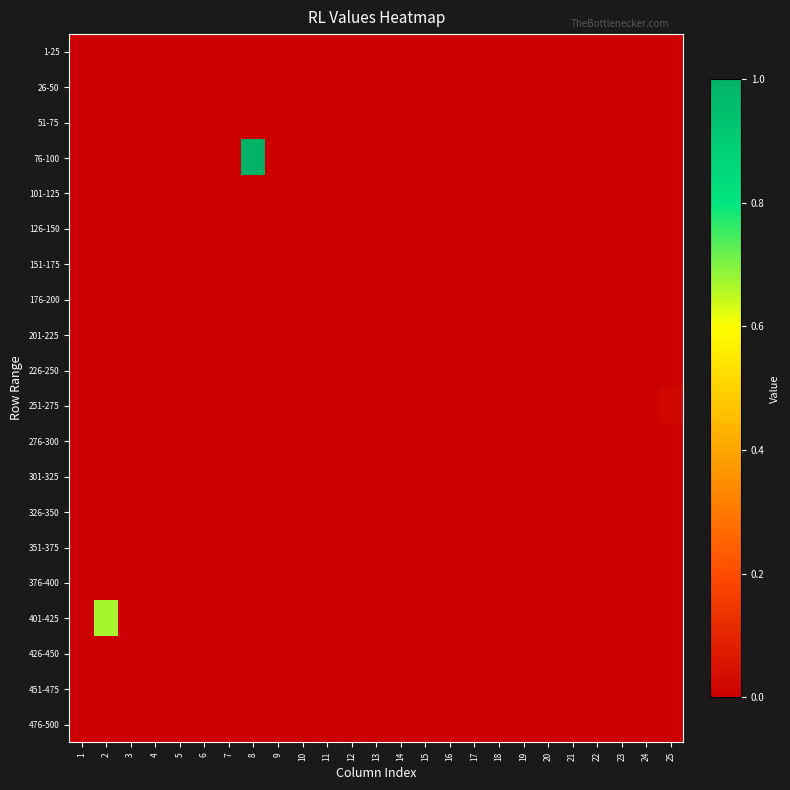

Reading left to right, transcribe all the data shown in this chart.

1-25: 1=0.0	2=0.0	3=0.0	4=0.0	5=0.0	6=0.0	7=0.0	8=0.0	9=0.0	10=0.0	11=0.0	12=0.0	13=0.0	14=0.0	15=0.0	16=0.0	17=0.0	18=0.0	19=0.0	20=0.0	21=0.0	22=0.0	23=0.0	24=0.0	25=0.0
26-50: 1=0.0	2=0.0	3=0.0	4=0.0	5=0.0	6=0.0	7=0.0	8=0.0	9=0.0	10=0.0	11=0.0	12=0.0	13=0.0	14=0.0	15=0.0	16=0.0	17=0.0	18=0.0	19=0.0	20=0.0	21=0.0	22=0.0	23=0.0	24=0.0	25=0.0
51-75: 1=0.0	2=0.0	3=0.0	4=0.0	5=0.0	6=0.0	7=0.0	8=0.0	9=0.0	10=0.0	11=0.0	12=0.0	13=0.0	14=0.0	15=0.0	16=0.0	17=0.0	18=0.0	19=0.0	20=0.0	21=0.0	22=0.0	23=0.0	24=0.0	25=0.0
76-100: 1=0.0	2=0.0	3=0.0	4=0.0	5=0.0	6=0.0	7=0.0	8=1.0	9=0.0	10=0.0	11=0.0	12=0.0	13=0.0	14=0.0	15=0.0	16=0.0	17=0.0	18=0.0	19=0.0	20=0.0	21=0.0	22=0.0	23=0.0	24=0.0	25=0.0
101-125: 1=0.0	2=0.0	3=0.0	4=0.0	5=0.0	6=0.0	7=0.0	8=0.0	9=0.0	10=0.0	11=0.0	12=0.0	13=0.0	14=0.0	15=0.0	16=0.0	17=0.0	18=0.0	19=0.0	20=0.0	21=0.0	22=0.0	23=0.0	24=0.0	25=0.0
126-150: 1=0.0	2=0.0	3=0.0	4=0.0	5=0.0	6=0.0	7=0.0	8=0.0	9=0.0	10=0.0	11=0.0	12=0.0	13=0.0	14=0.0	15=0.0	16=0.0	17=0.0	18=0.0	19=0.0	20=0.0	21=0.0	22=0.0	23=0.0	24=0.0	25=0.0
151-175: 1=0.0	2=0.0	3=0.0	4=0.0	5=0.0	6=0.0	7=0.0	8=0.0	9=0.0	10=0.0	11=0.0	12=0.0	13=0.0	14=0.0	15=0.0	16=0.0	17=0.0	18=0.0	19=0.0	20=0.0	21=0.0	22=0.0	23=0.0	24=0.0	25=0.0
176-200: 1=0.0	2=0.0	3=0.0	4=0.0	5=0.0	6=0.0	7=0.0	8=0.0	9=0.0	10=0.0	11=0.0	12=0.0	13=0.0	14=0.0	15=0.0	16=0.0	17=0.0	18=0.0	19=0.0	20=0.0	21=0.0	22=0.0	23=0.0	24=0.0	25=0.0
201-225: 1=0.0	2=0.0	3=0.0	4=0.0	5=0.0	6=0.0	7=0.0	8=0.0	9=0.0	10=0.0	11=0.0	12=0.0	13=0.0	14=0.0	15=0.0	16=0.0	17=0.0	18=0.0	19=0.0	20=0.0	21=0.0	22=0.0	23=0.0	24=0.0	25=0.0
226-250: 1=0.0	2=0.0	3=0.0	4=0.0	5=0.0	6=0.0	7=0.0	8=0.0	9=0.0	10=0.0	11=0.0	12=0.0	13=0.0	14=0.0	15=0.0	16=0.0	17=0.0	18=0.0	19=0.0	20=0.0	21=0.0	22=0.0	23=0.0	24=0.0	25=0.0
251-275: 1=0.0	2=0.0	3=0.0	4=0.0	5=0.0	6=0.0	7=0.0	8=0.0	9=0.0	10=0.0	11=0.0	12=0.0	13=0.0	14=0.0	15=0.0	16=0.0	17=0.0	18=0.0	19=0.0	20=0.0	21=0.0	22=0.0	23=0.0	24=0.0	25=0.0
276-300: 1=0.0	2=0.0	3=0.0	4=0.0	5=0.0	6=0.0	7=0.0	8=0.0	9=0.0	10=0.0	11=0.0	12=0.0	13=0.0	14=0.0	15=0.0	16=0.0	17=0.0	18=0.0	19=0.0	20=0.0	21=0.0	22=0.0	23=0.0	24=0.0	25=0.0
301-325: 1=0.0	2=0.0	3=0.0	4=0.0	5=0.0	6=0.0	7=0.0	8=0.0	9=0.0	10=0.0	11=0.0	12=0.0	13=0.0	14=0.0	15=0.0	16=0.0	17=0.0	18=0.0	19=0.0	20=0.0	21=0.0	22=0.0	23=0.0	24=0.0	25=0.0
326-350: 1=0.0	2=0.0	3=0.0	4=0.0	5=0.0	6=0.0	7=0.0	8=0.0	9=0.0	10=0.0	11=0.0	12=0.0	13=0.0	14=0.0	15=0.0	16=0.0	17=0.0	18=0.0	19=0.0	20=0.0	21=0.0	22=0.0	23=0.0	24=0.0	25=0.0
351-375: 1=0.0	2=0.0	3=0.0	4=0.0	5=0.0	6=0.0	7=0.0	8=0.0	9=0.0	10=0.0	11=0.0	12=0.0	13=0.0	14=0.0	15=0.0	16=0.0	17=0.0	18=0.0	19=0.0	20=0.0	21=0.0	22=0.0	23=0.0	24=0.0	25=0.0
376-400: 1=0.0	2=0.0	3=0.0	4=0.0	5=0.0	6=0.0	7=0.0	8=0.0	9=0.0	10=0.0	11=0.0	12=0.0	13=0.0	14=0.0	15=0.0	16=0.0	17=0.0	18=0.0	19=0.0	20=0.0	21=0.0	22=0.0	23=0.0	24=0.0	25=0.0
401-425: 1=0.0	2=0.7	3=0.0	4=0.0	5=0.0	6=0.0	7=0.0	8=0.0	9=0.0	10=0.0	11=0.0	12=0.0	13=0.0	14=0.0	15=0.0	16=0.0	17=0.0	18=0.0	19=0.0	20=0.0	21=0.0	22=0.0	23=0.0	24=0.0	25=0.0
426-450: 1=0.0	2=0.0	3=0.0	4=0.0	5=0.0	6=0.0	7=0.0	8=0.0	9=0.0	10=0.0	11=0.0	12=0.0	13=0.0	14=0.0	15=0.0	16=0.0	17=0.0	18=0.0	19=0.0	20=0.0	21=0.0	22=0.0	23=0.0	24=0.0	25=0.0
451-475: 1=0.0	2=0.0	3=0.0	4=0.0	5=0.0	6=0.0	7=0.0	8=0.0	9=0.0	10=0.0	11=0.0	12=0.0	13=0.0	14=0.0	15=0.0	16=0.0	17=0.0	18=0.0	19=0.0	20=0.0	21=0.0	22=0.0	23=0.0	24=0.0	25=0.0
476-500: 1=0.0	2=0.0	3=0.0	4=0.0	5=0.0	6=0.0	7=0.0	8=0.0	9=0.0	10=0.0	11=0.0	12=0.0	13=0.0	14=0.0	15=0.0	16=0.0	17=0.0	18=0.0	19=0.0	20=0.0	21=0.0	22=0.0	23=0.0	24=0.0	25=0.0